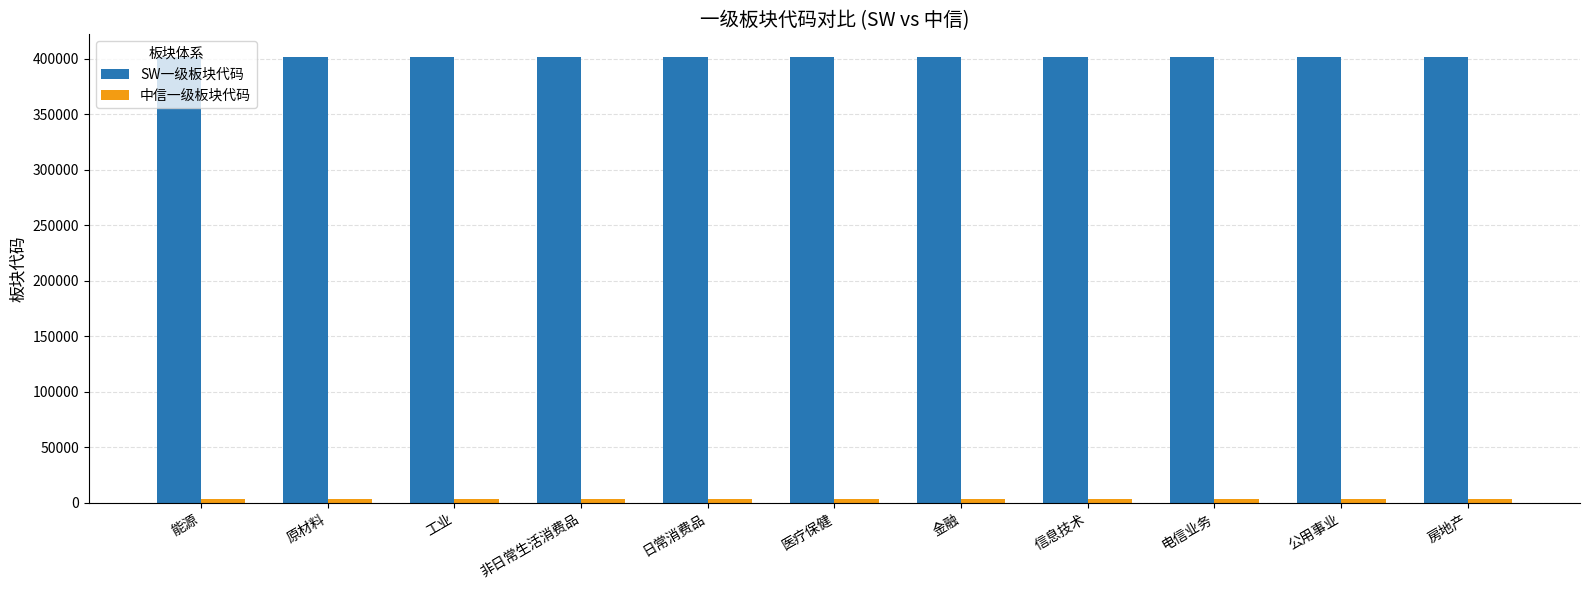

What is the maximum value shown in the chart?

402011